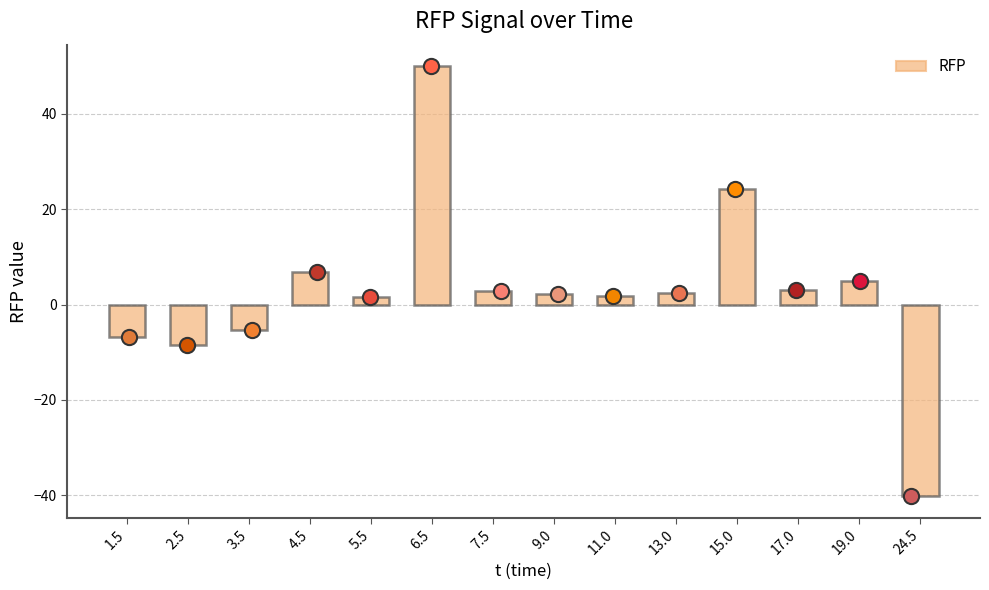

Which has a higher value, 11.0 or 4.5?

4.5